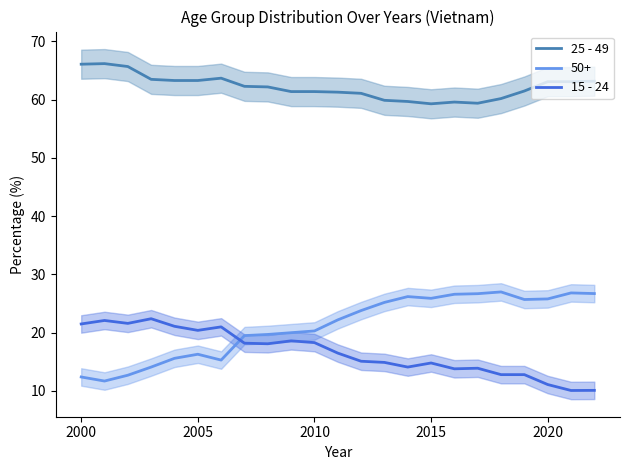

What is the minimum value for 50+?

11.7